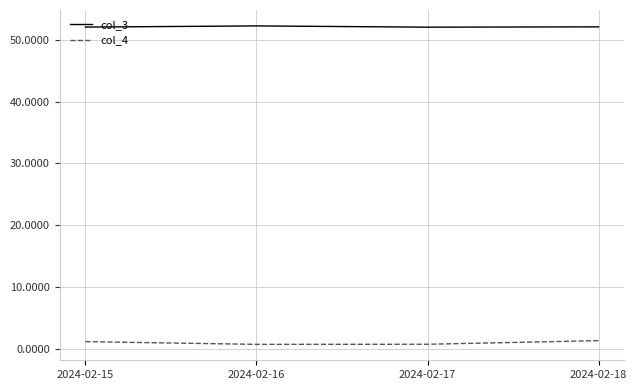

What are all the series names shown in the legend?

col_3, col_4